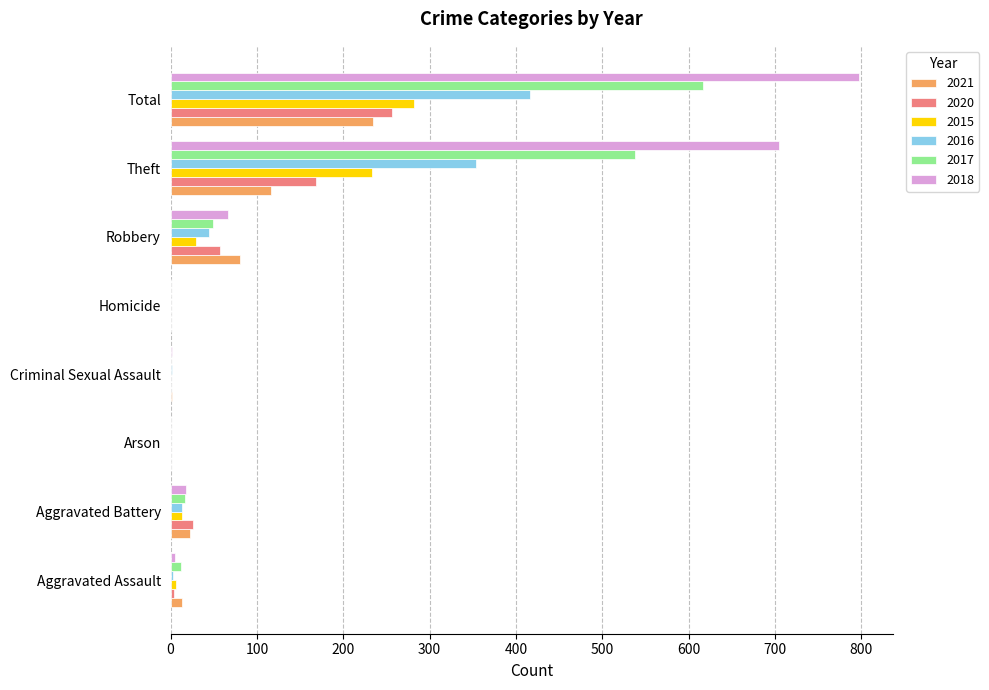

At which category is the sum across all series the highest?

Total